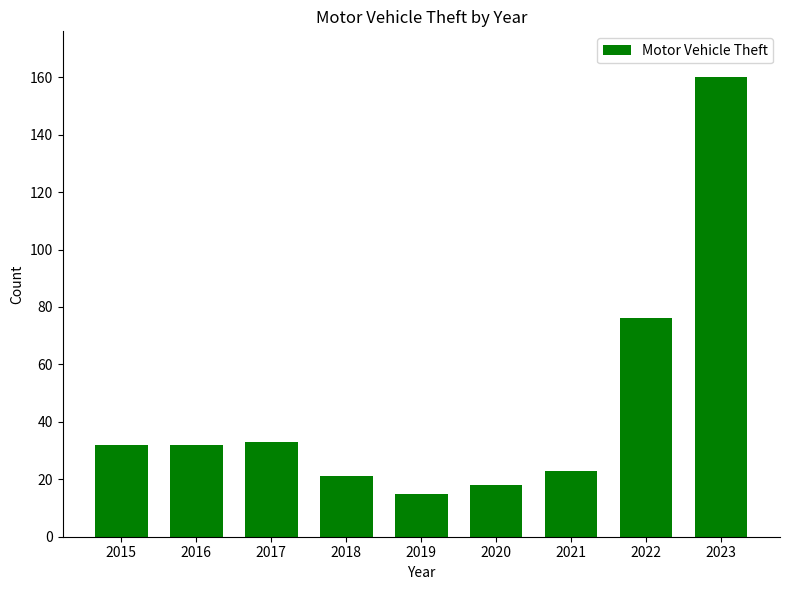

Reading right to left, list all the values displayed in this chart.

2023=160	2022=76	2021=23	2020=18	2019=15	2018=21	2017=33	2016=32	2015=32